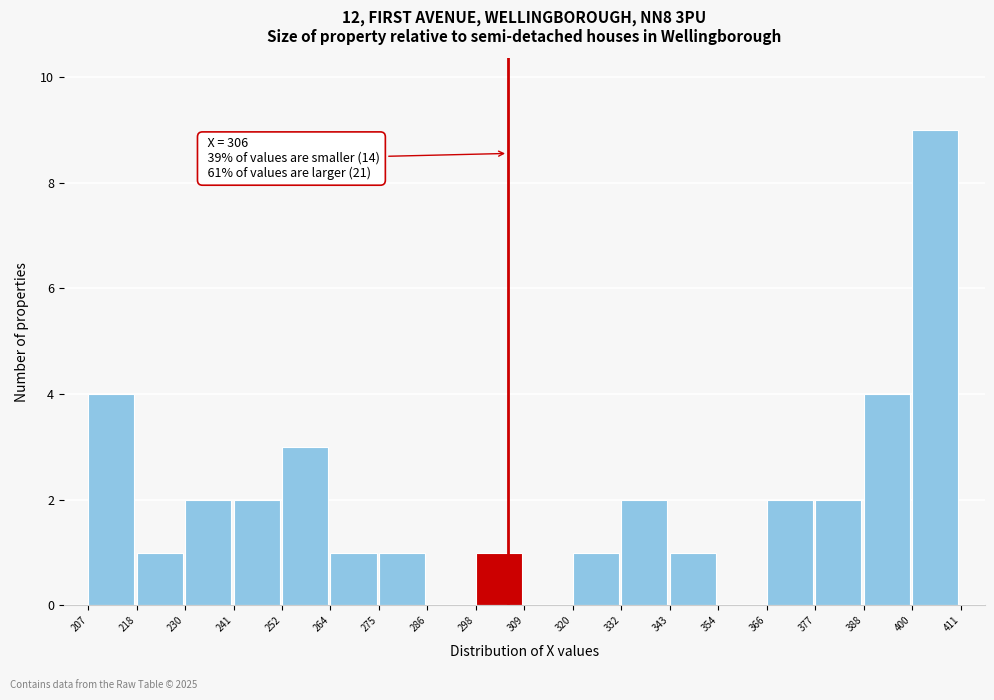

Which range on the x-axis has the tallest bar?

400 to 411